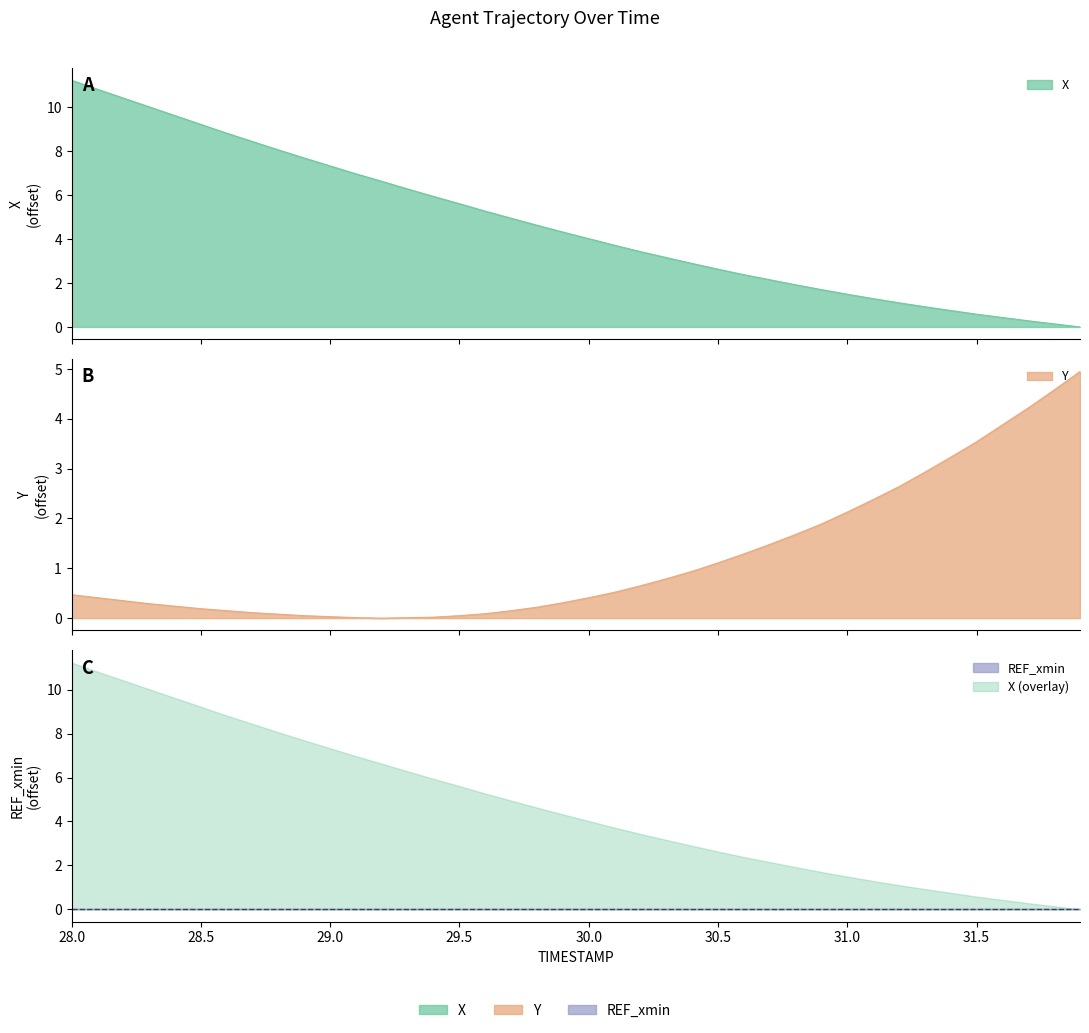

What is the label of the 2nd point from the right?

31.8